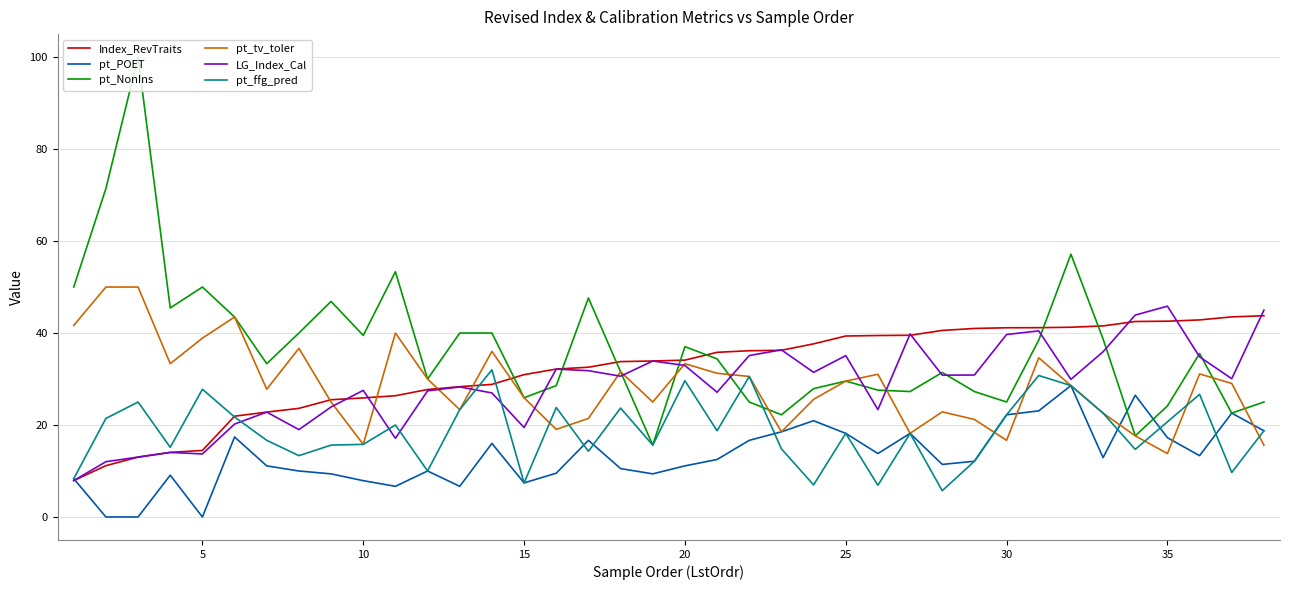

What is the highest value of the pt_tv_toler series?

50.0